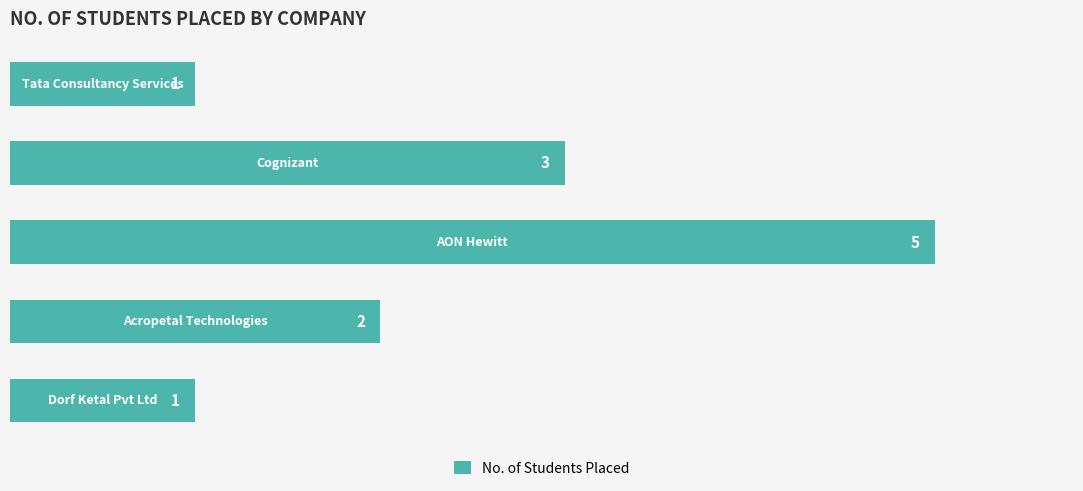

Reading bottom to top, transcribe all the data shown in this chart.

1	2	5	3	1